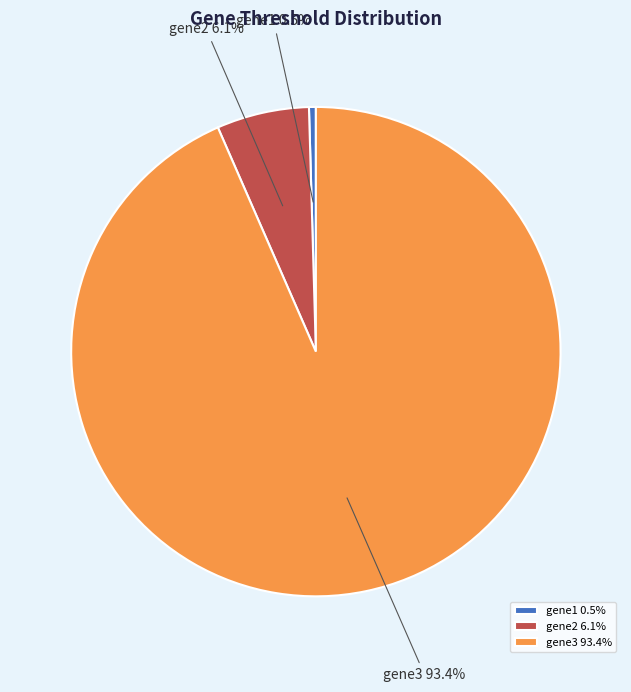

How many segments does this pie chart have?

3